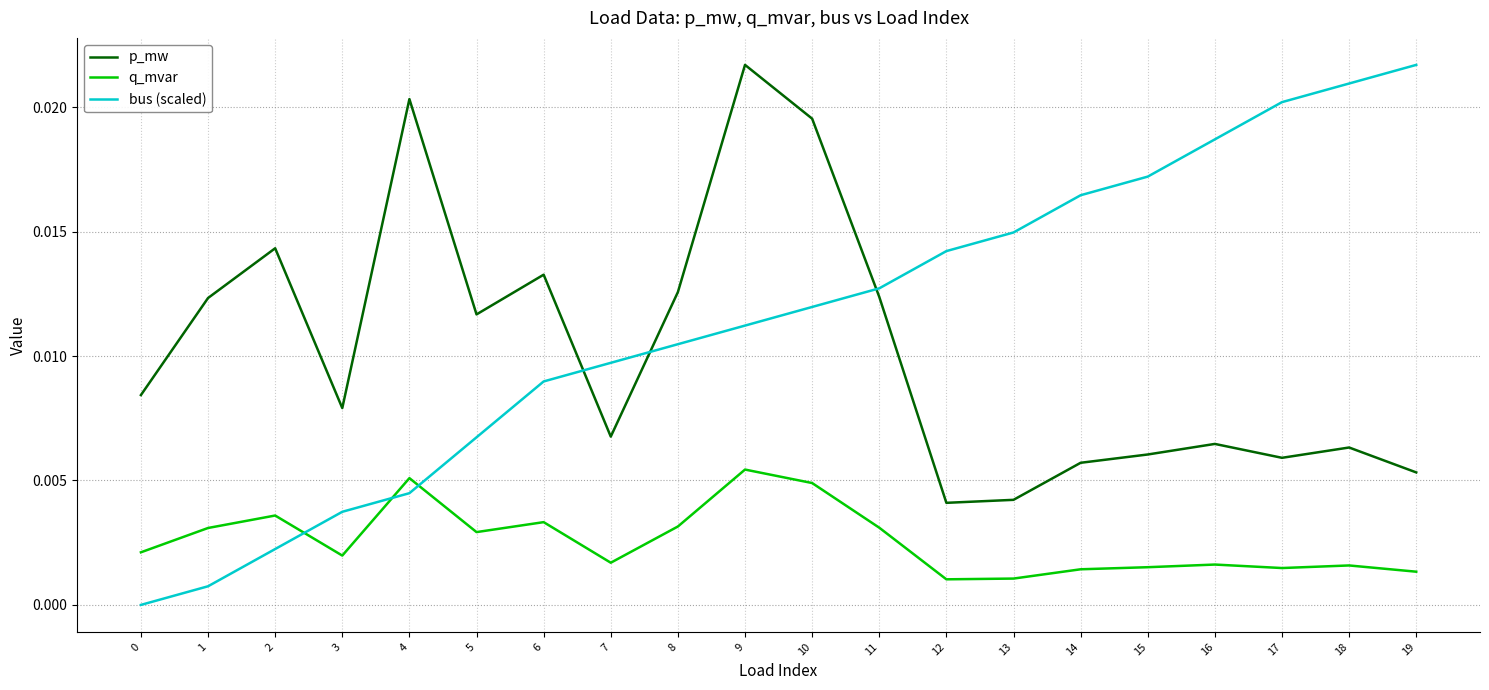

Which series ends up on top after the final intersection of bus (scaled) and p_mw?

bus (scaled)